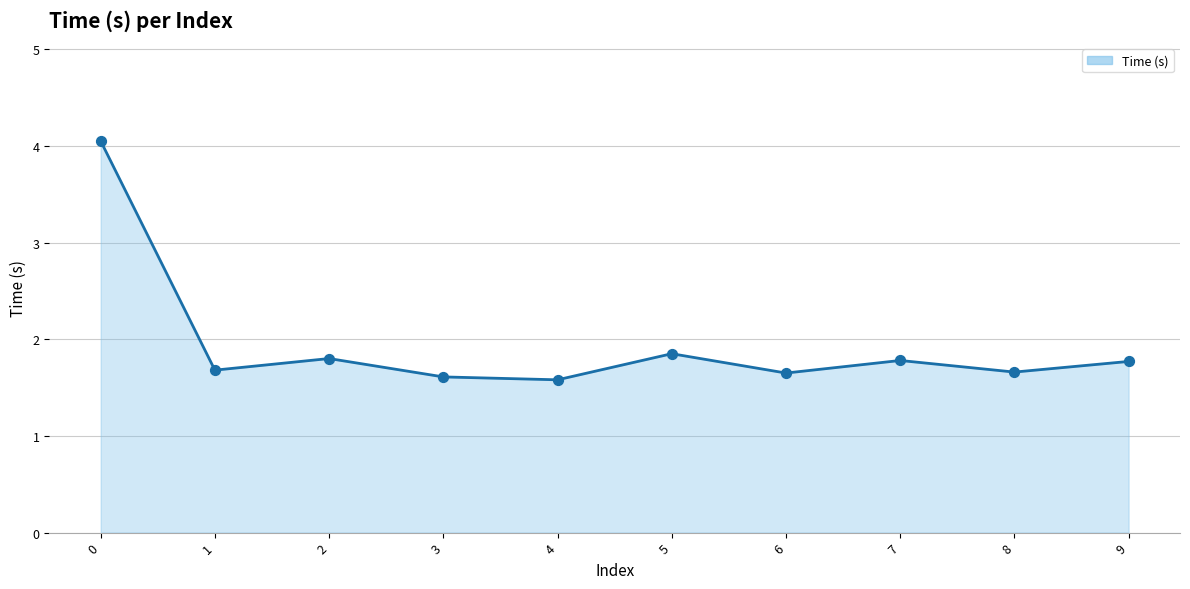

At how many categories does at least one series exceed 3?

1